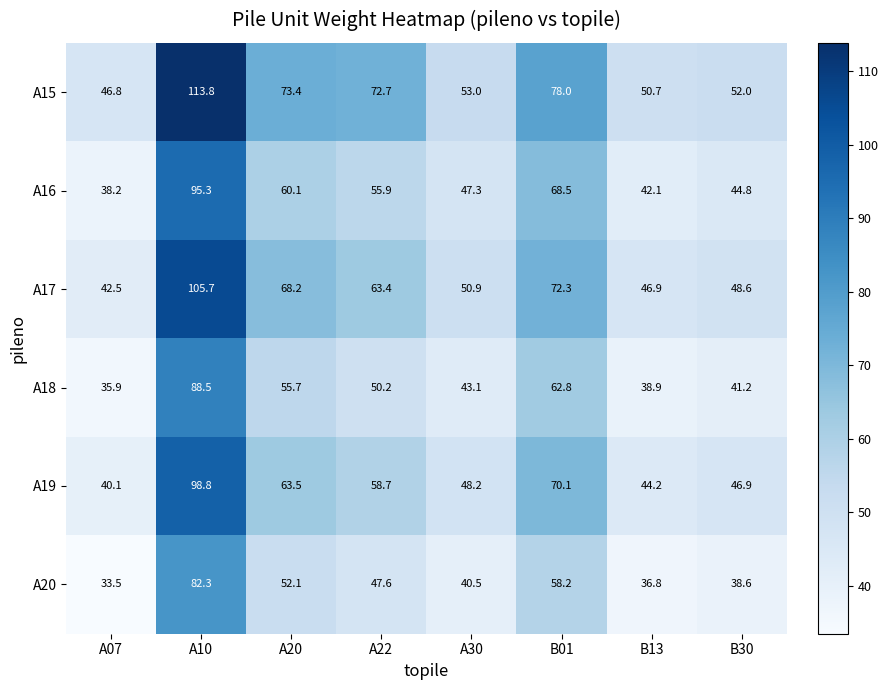

True or false: A20 has a value of 58.2 at B01.

True